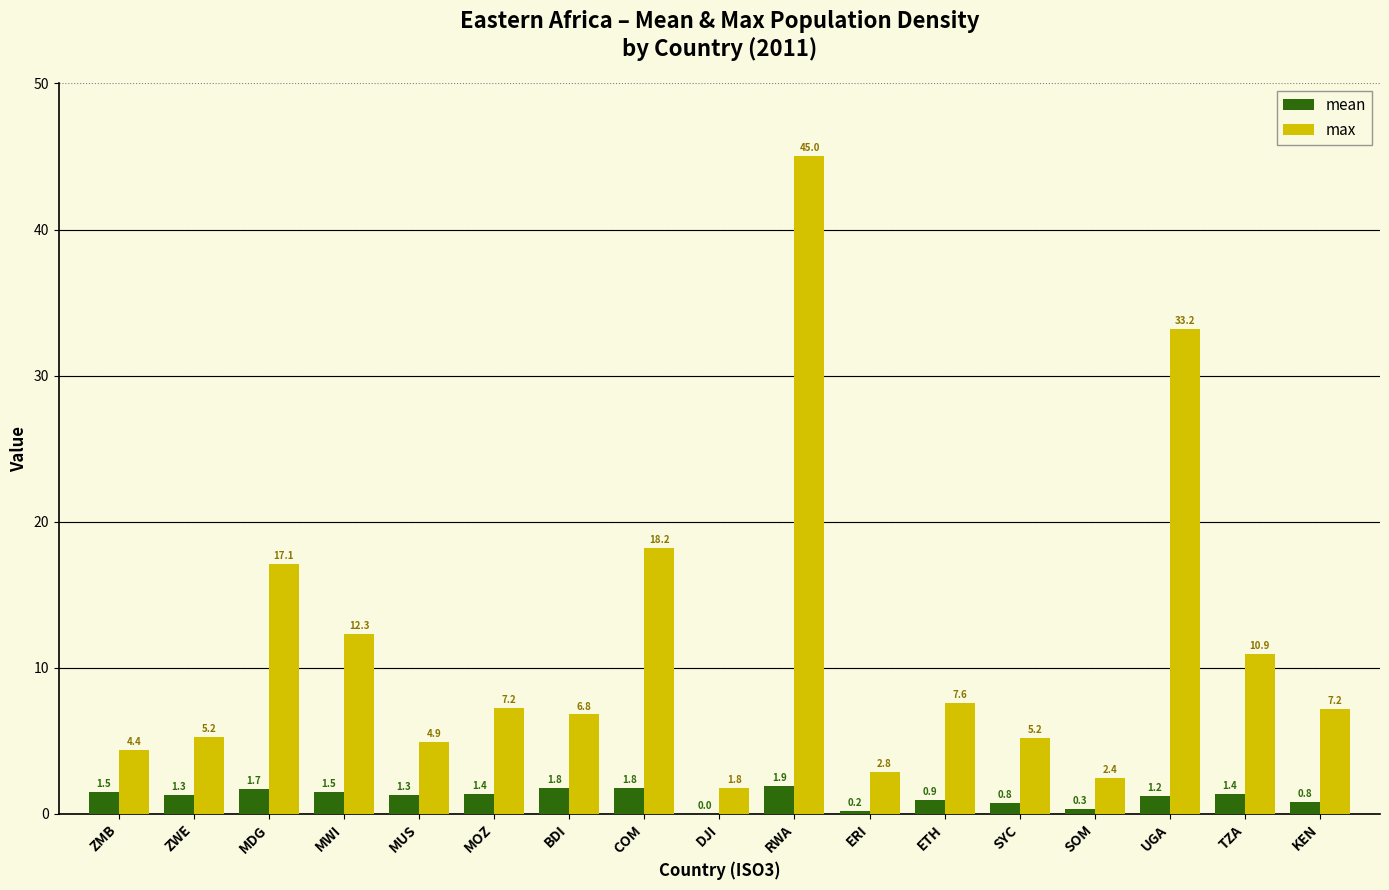

Which category has the highest value in the mean series?

RWA